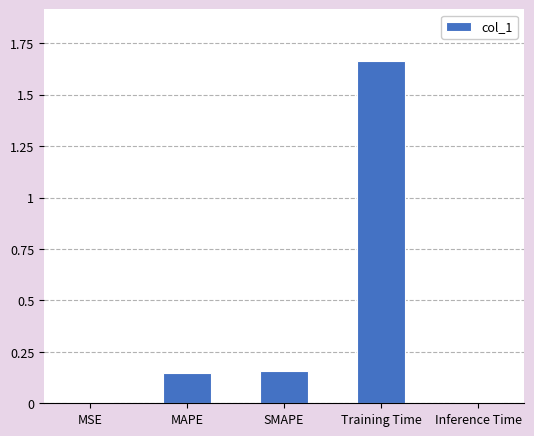

At which category does the chart reach its peak across all series?

Training Time